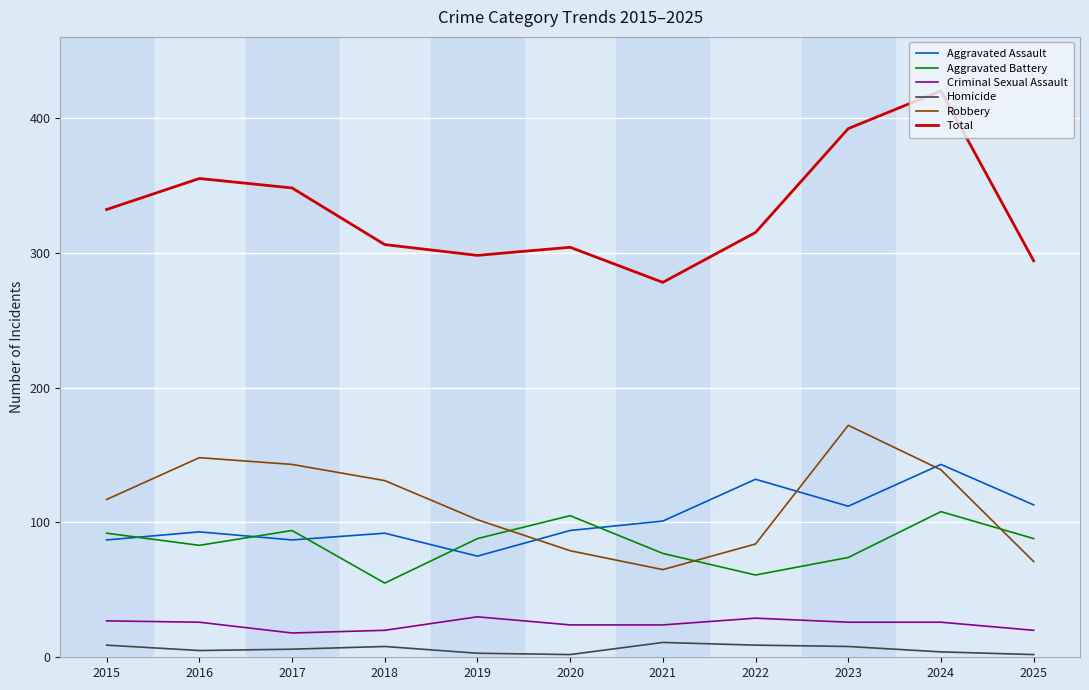

The Robbery series shows 37 at 2018. True or false?

False